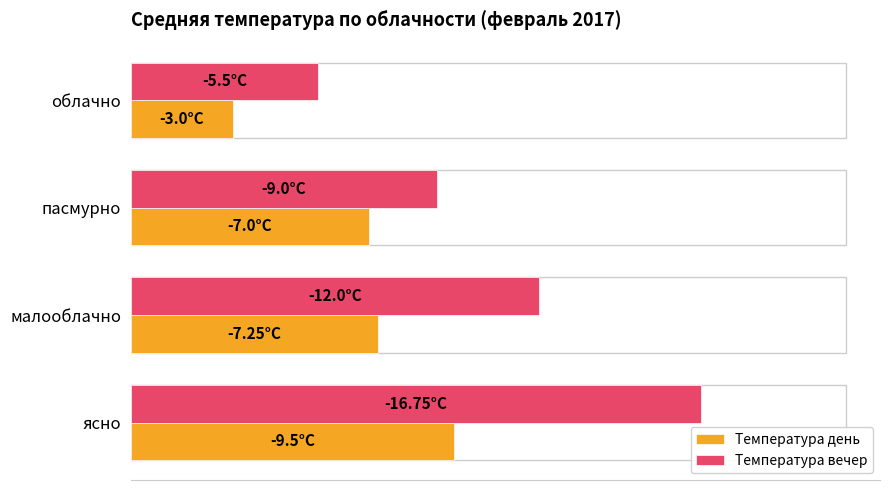

What is the average value of the Температура вечер series?

10.8